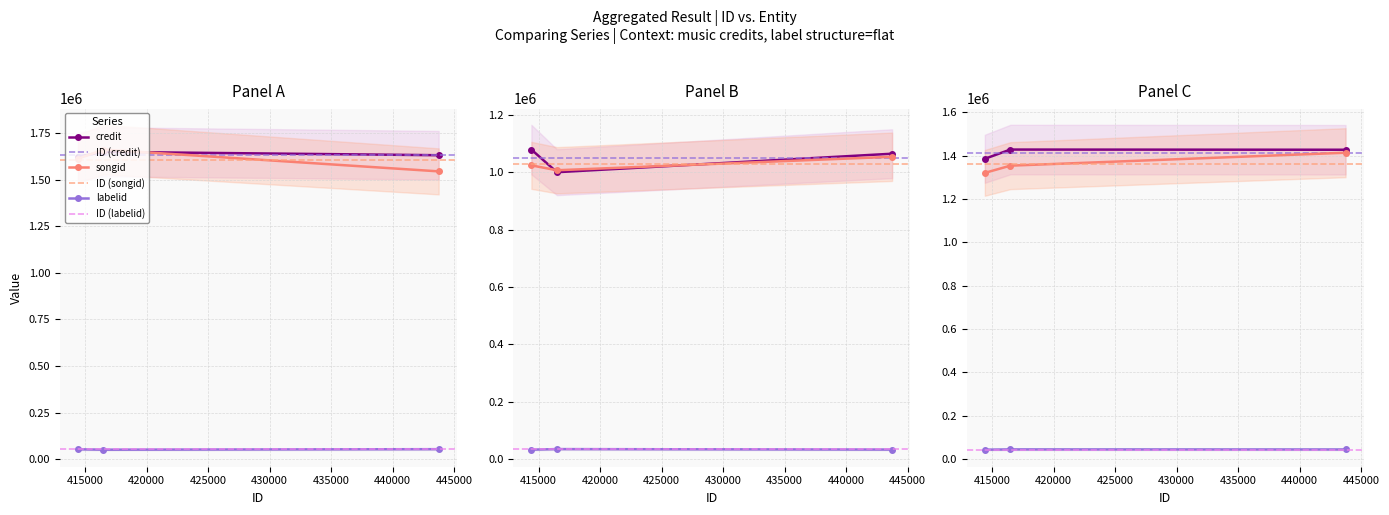

At how many categories does at least one series exceed 826886?

3